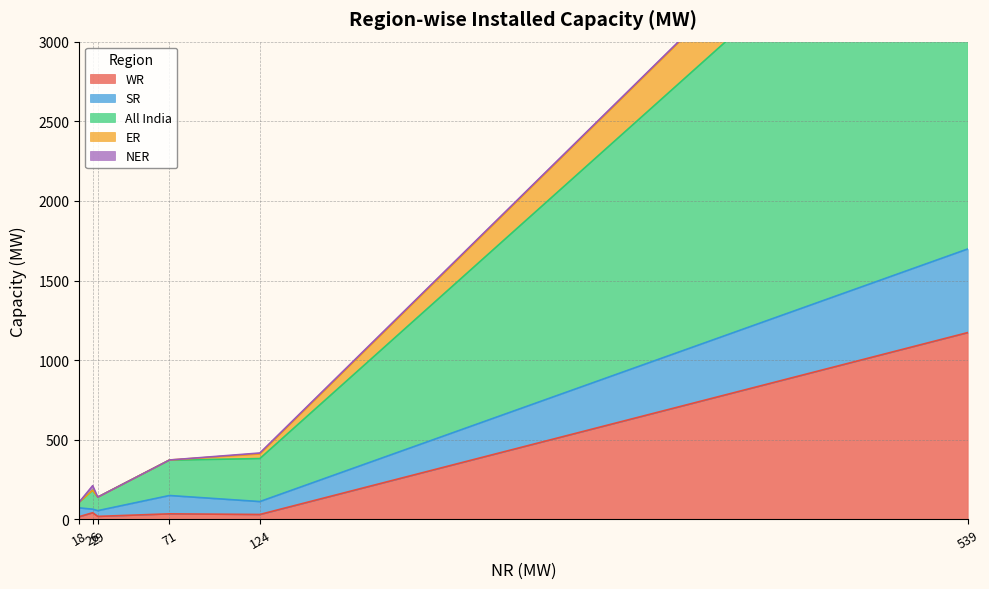

Is the value of NER at 71 greater than the value of All India at 124?

No